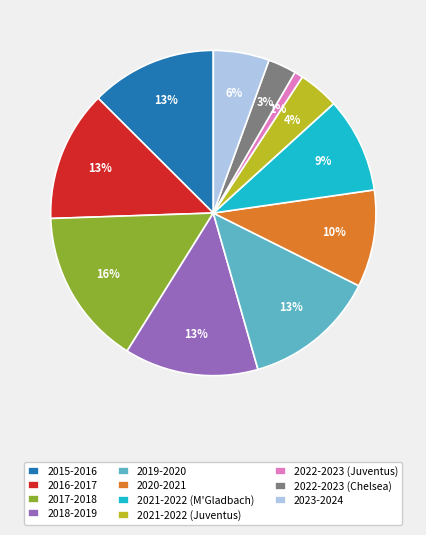

Between 2016-2017 and 2017-2018, which is larger?

2017-2018